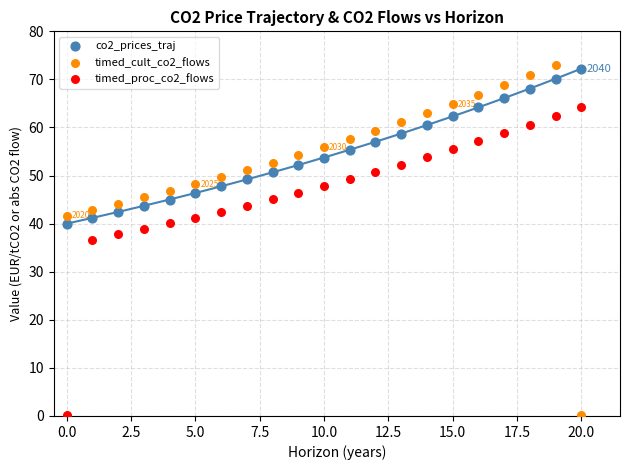

Across all data points, what is the range of Y values (max minus min)?

72.9